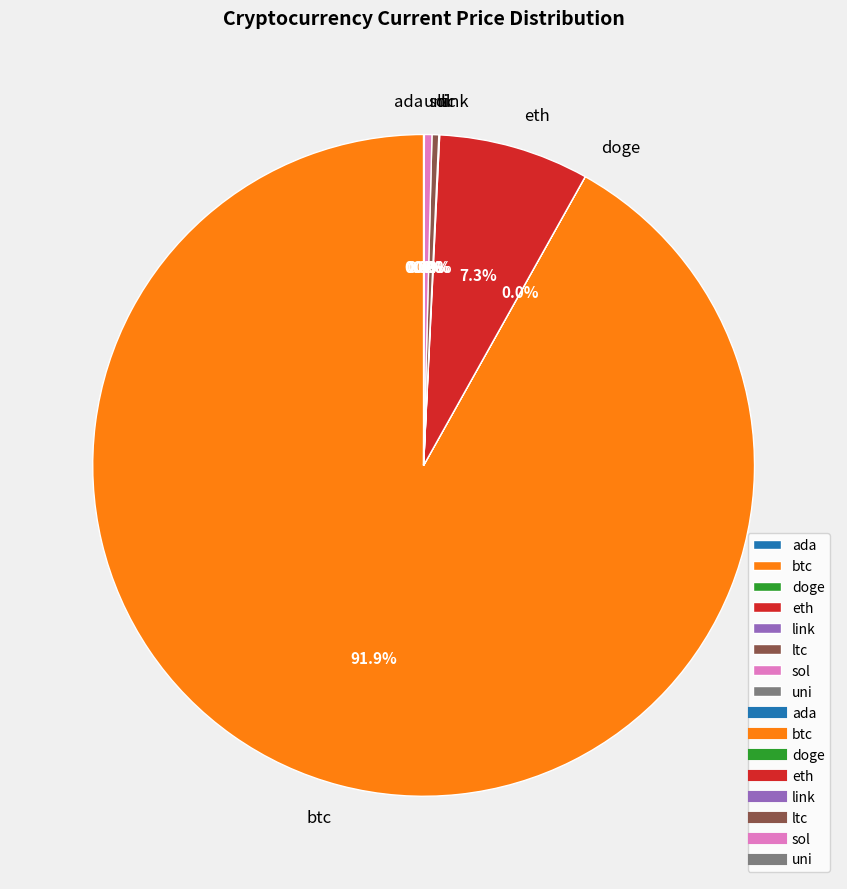

What is the largest slice in the pie chart?

btc